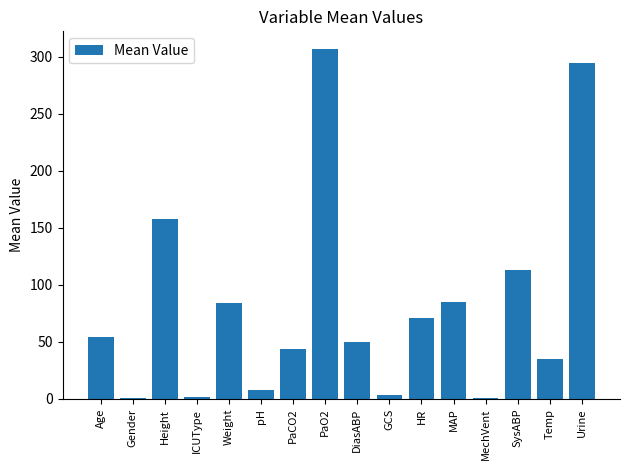

What is the label of the 10th bar from the left?

GCS